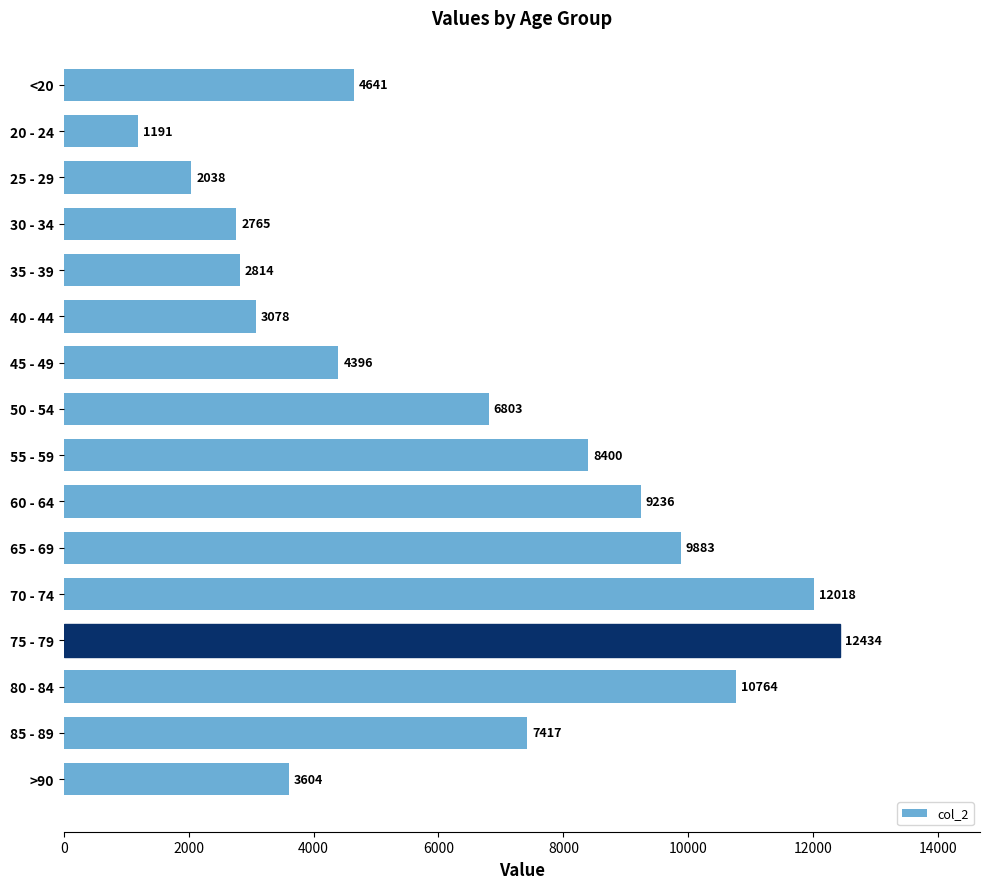

Is it true that the value at >90 is 3604?

True